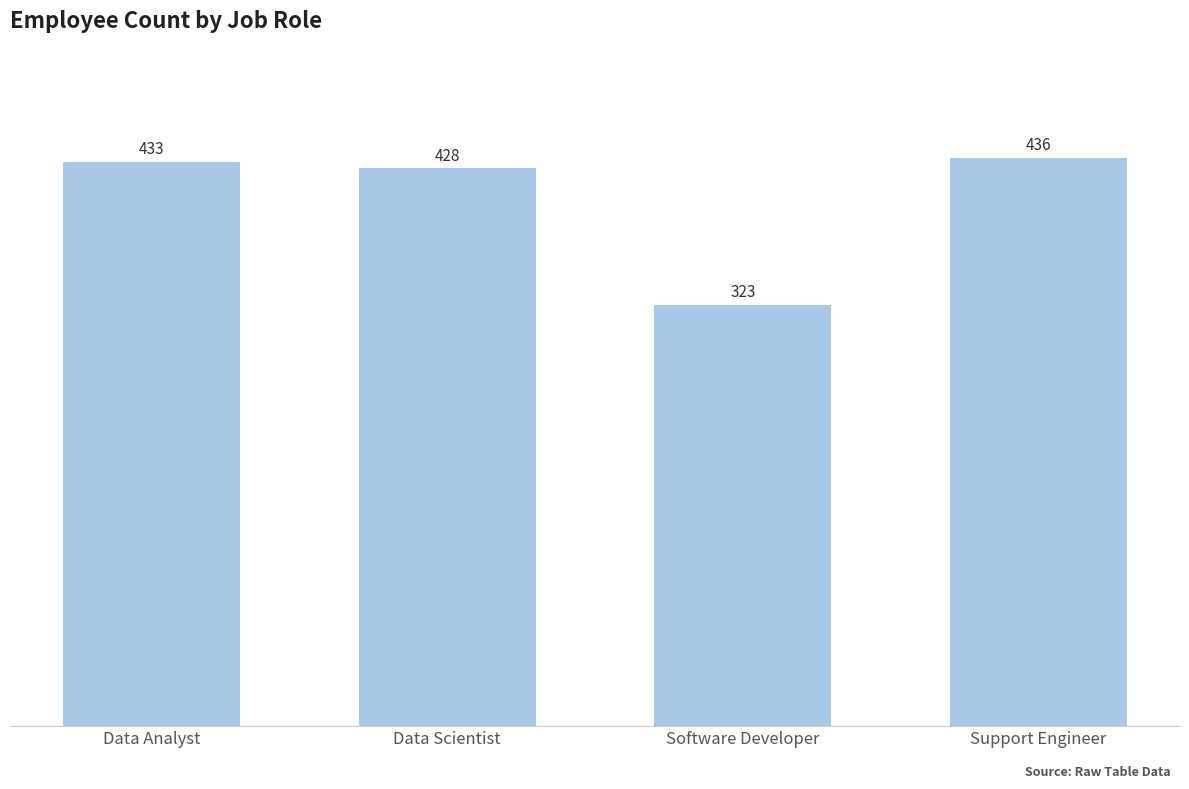

List the labels in order of value, smallest first.

Software Developer, Data Scientist, Data Analyst, Support Engineer